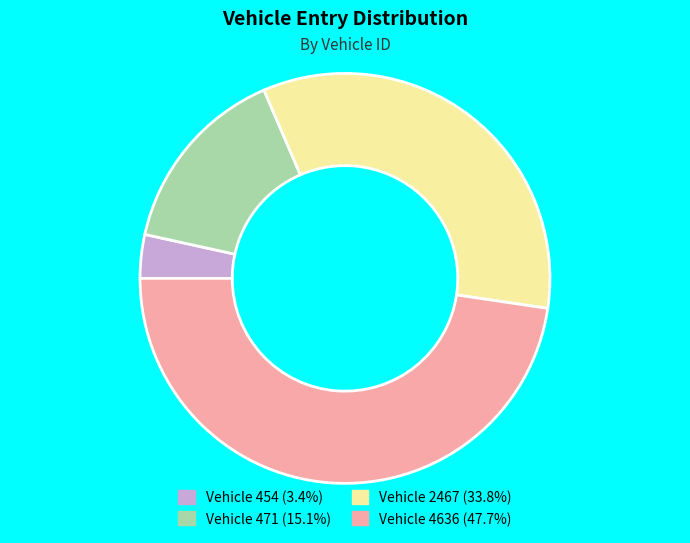

How many segments does this pie chart have?

4